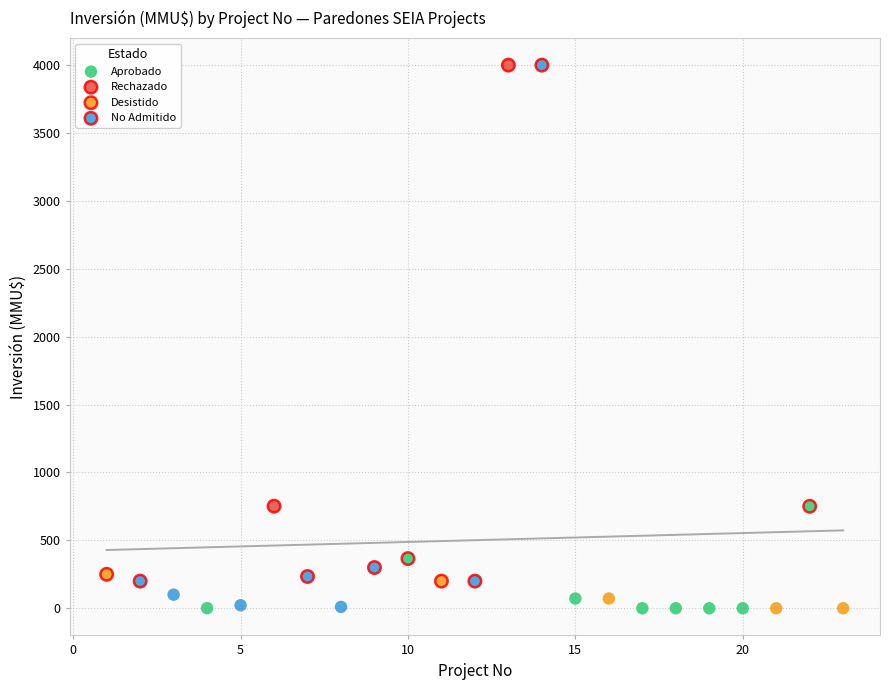

Which series has the widest spread of Y values?

No Admitido